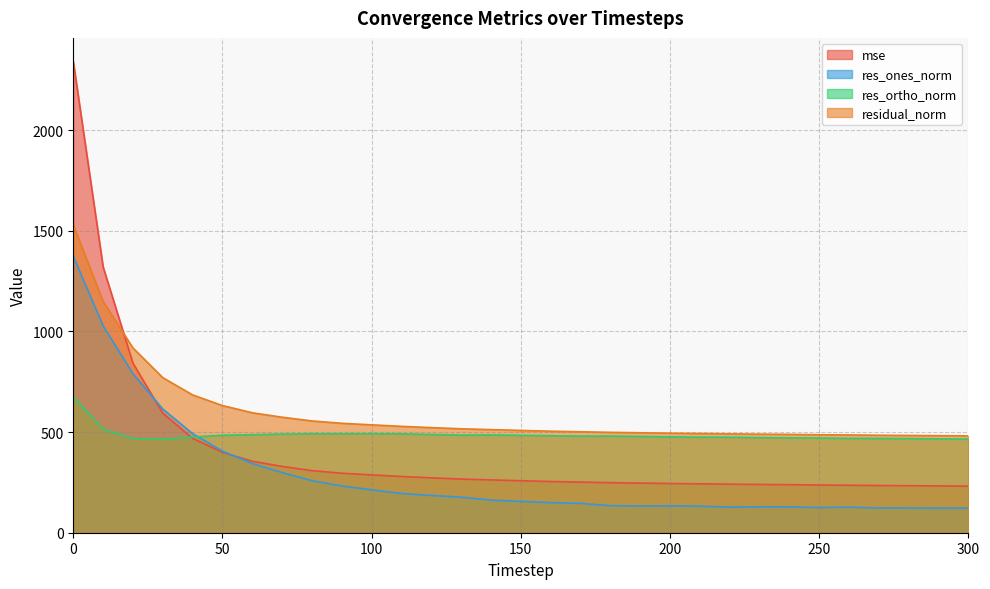

True or false: res_ortho_norm and residual_norm intersect in this chart.

False